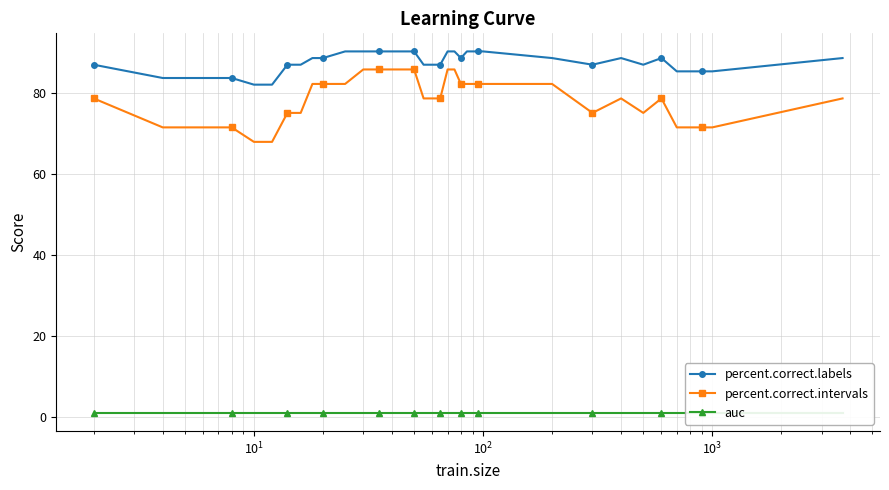

What is the value of the percent.correct.labels point at the 11th from the left?

90.2